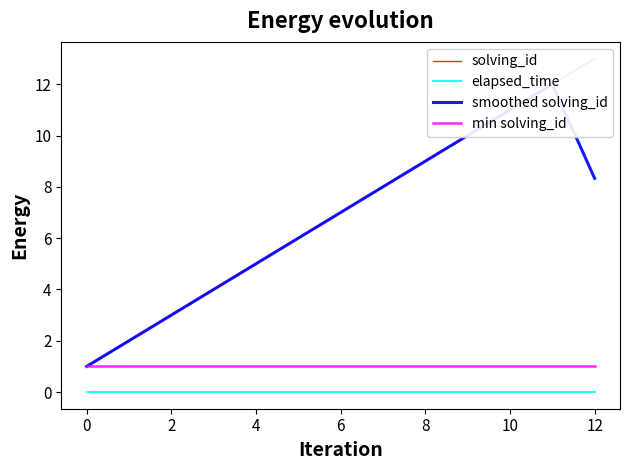

Reading left to right, list all the values displayed in this chart.

solving_id: 1.0	2.0	3.0	4.0	5.0	6.0	7.0	8.0	9.0	10.0	11.0	12.0	13.0
elapsed_time: 0.0	0.0	0.0	0.0	0.0	0.0	0.0	0.0	0.0	0.0	0.0	0.0	0.0
smoothed solving_id: 1.0	2.0	3.0	4.0	5.0	6.0	7.0	8.0	9.0	10.0	11.0	12.0	8.3
min solving_id: 1.0	1.0	1.0	1.0	1.0	1.0	1.0	1.0	1.0	1.0	1.0	1.0	1.0